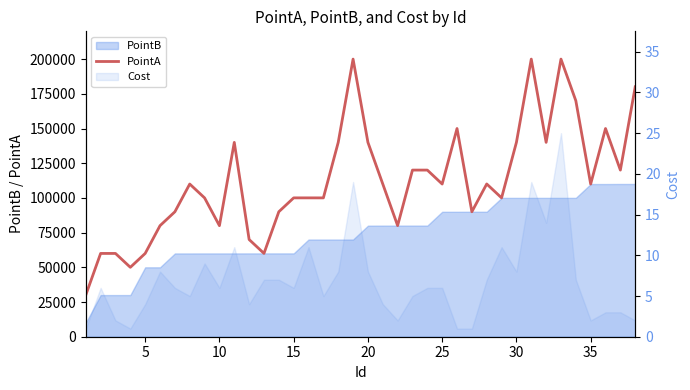

What is the value of the 30th point from the left?

140033